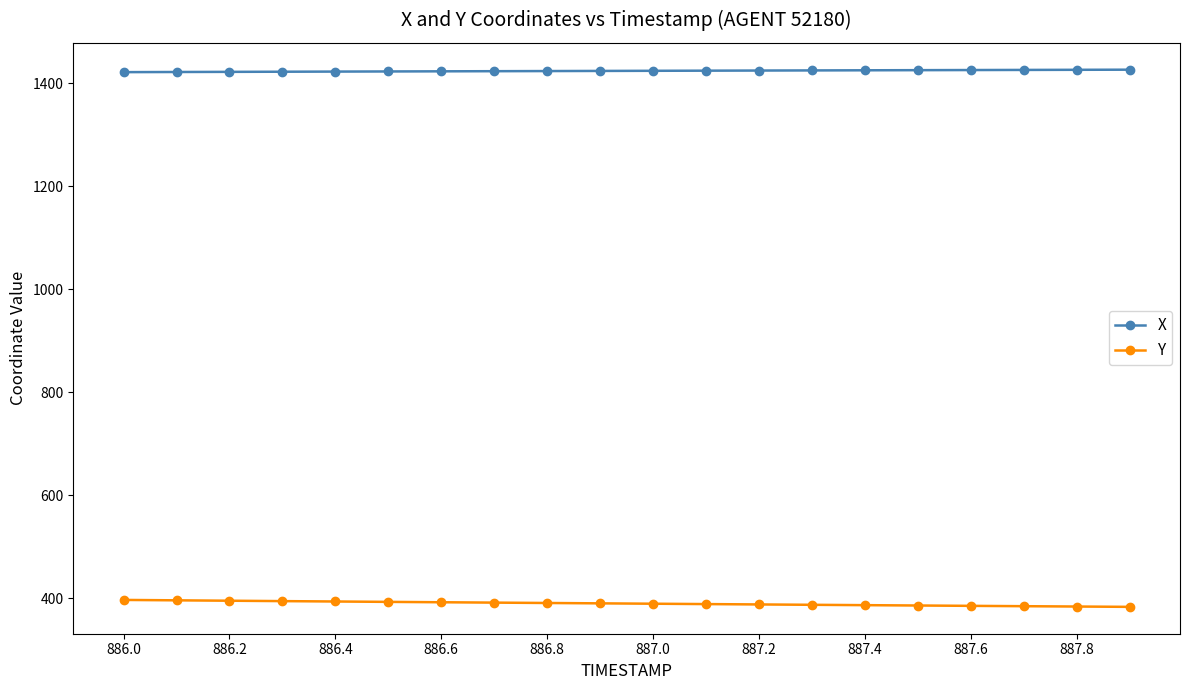

At how many categories does at least one series exceed 1223?

20